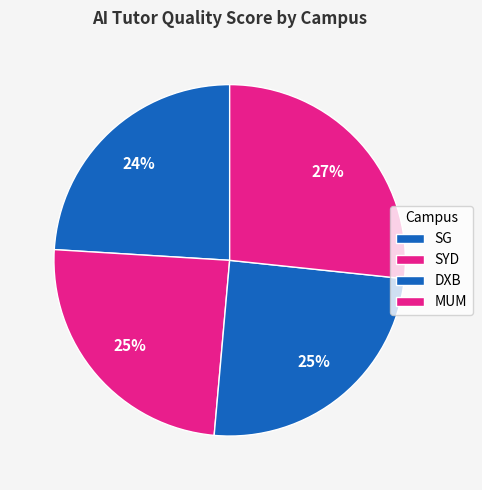

How many segments does this pie chart have?

4